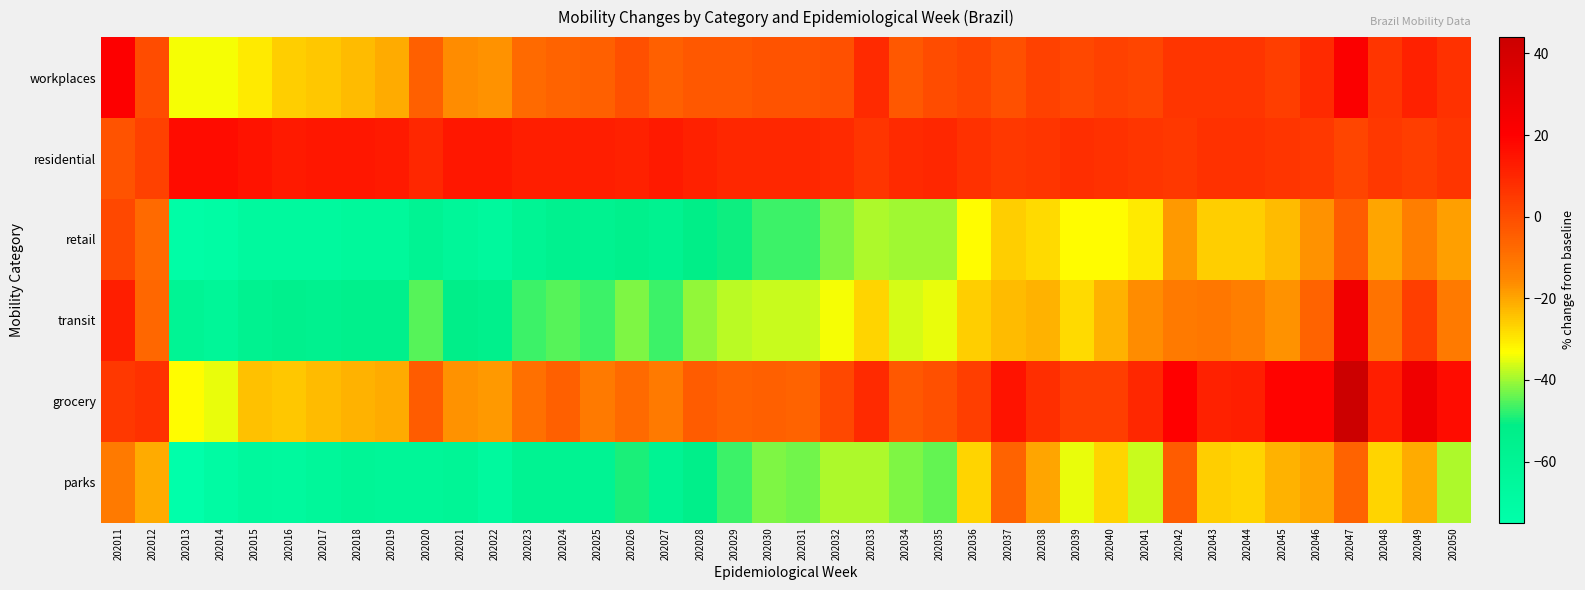

Reading left to right, what are all the values shown in this chart?

workplaces: 202011=21	202012=0	202013=-34	202014=-34	202015=-30	202016=-26	202017=-25	202018=-23	202019=-21	202020=-5	202021=-16	202022=-17	202023=-8	202024=-6	202025=-5	202026=-1	202027=-5	202028=-3	202029=-3	202030=-2	202031=-2	202032=-1	202033=9	202034=-3	202035=0	202036=2	202037=-1	202038=3	202039=1	202040=3	202041=2	202042=6	202043=6	202044=6	202045=4	202046=9	202047=22	202048=6	202049=11	202050=7
residential: 202011=-2	202012=3	202013=17	202014=17	202015=15	202016=13	202017=14	202018=14	202019=13	202020=10	202021=14	202022=14	202023=12	202024=12	202025=12	202026=11	202027=13	202028=11	202029=10	202030=10	202031=10	202032=9	202033=6	202034=9	202035=10	202036=7	202037=5	202038=6	202039=8	202040=7	202041=6	202042=5	202043=7	202044=7	202045=6	202046=5	202047=2	202048=5	202049=4	202050=6
retail: 202011=1	202012=-8	202013=-72	202014=-71	202015=-67	202016=-67	202017=-67	202018=-65	202019=-65	202020=-59	202021=-63	202022=-66	202023=-60	202024=-56	202025=-57	202026=-54	202027=-57	202028=-51	202029=-50	202030=-47	202031=-47	202032=-42	202033=-39	202034=-40	202035=-40	202036=-33	202037=-26	202038=-28	202039=-33	202040=-33	202041=-30	202042=-18	202043=-26	202044=-26	202045=-23	202046=-17	202047=-4	202048=-20	202049=-13	202050=-19
transit: 202011=12	202012=-7	202013=-60	202014=-62	202015=-57	202016=-55	202017=-56	202018=-54	202019=-54	202020=-45	202021=-52	202022=-54	202023=-47	202024=-45	202025=-47	202026=-42	202027=-47	202028=-41	202029=-38	202030=-37	202031=-37	202032=-34	202033=-27	202034=-36	202035=-35	202036=-26	202037=-23	202038=-22	202039=-28	202040=-22	202041=-16	202042=-12	202043=-11	202044=-13	202045=-17	202046=-6	202047=26	202048=-10	202049=4	202050=-12
grocery: 202011=5	202012=7	202013=-33	202014=-35	202015=-24	202016=-25	202017=-23	202018=-22	202019=-21	202020=-4	202021=-17	202022=-18	202023=-9	202024=-5	202025=-12	202026=-8	202027=-12	202028=-4	202029=-6	202030=-5	202031=-6	202032=1	202033=9	202034=-3	202035=-1	202036=4	202037=15	202038=8	202039=4	202040=4	202041=10	202042=20	202043=11	202044=12	202045=19	202046=19	202047=44	202048=12	202049=27	202050=17
parks: 202011=-12	202012=-21	202013=-75	202014=-70	202015=-66	202016=-67	202017=-64	202018=-61	202019=-62	202020=-62	202021=-61	202022=-67	202023=-58	202024=-58	202025=-59	202026=-49	202027=-59	202028=-53	202029=-47	202030=-42	202031=-43	202032=-39	202033=-39	202034=-42	202035=-44	202036=-27	202037=-6	202038=-20	202039=-35	202040=-27	202041=-37	202042=-4	202043=-26	202044=-27	202045=-22	202046=-20	202047=-6	202048=-27	202049=-21	202050=-39